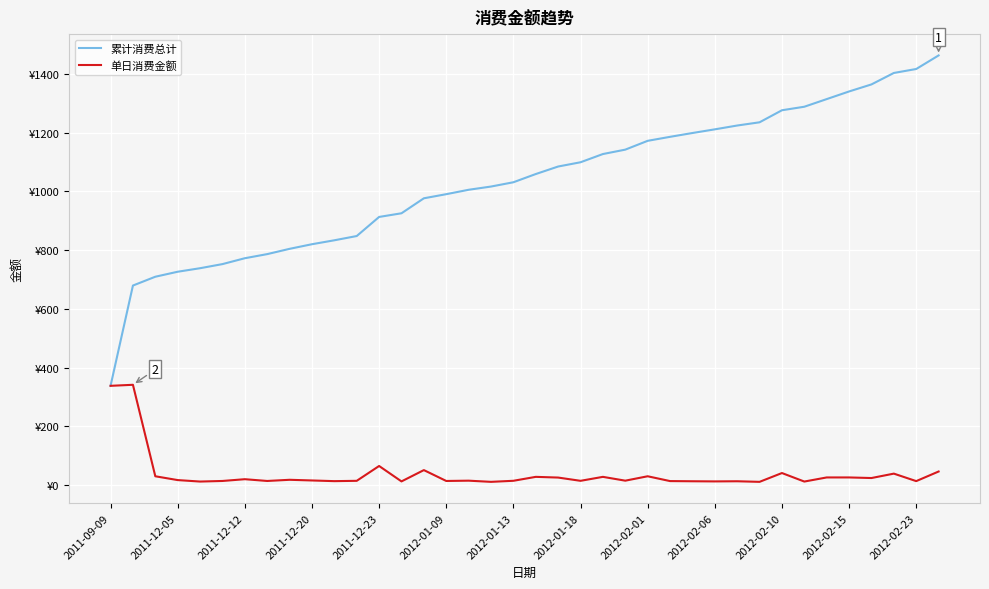

What are all the series names shown in the legend?

累计消费总计, 单日消费金额